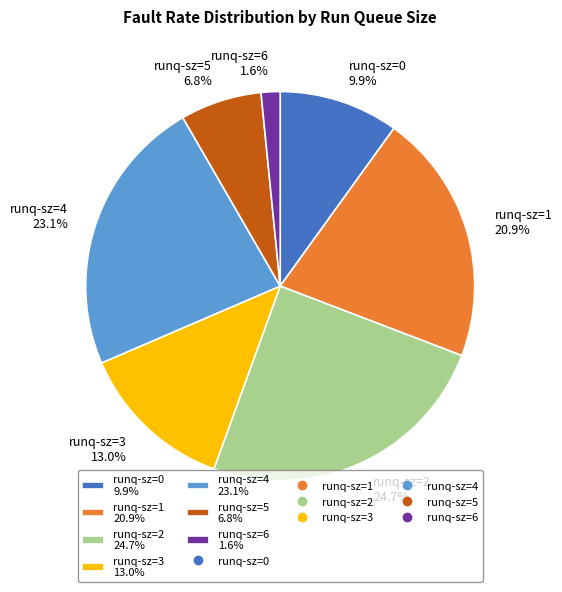

Do runq-sz=3 13.0% and runq-sz=6 1.6% together represent more than half of the pie?

No